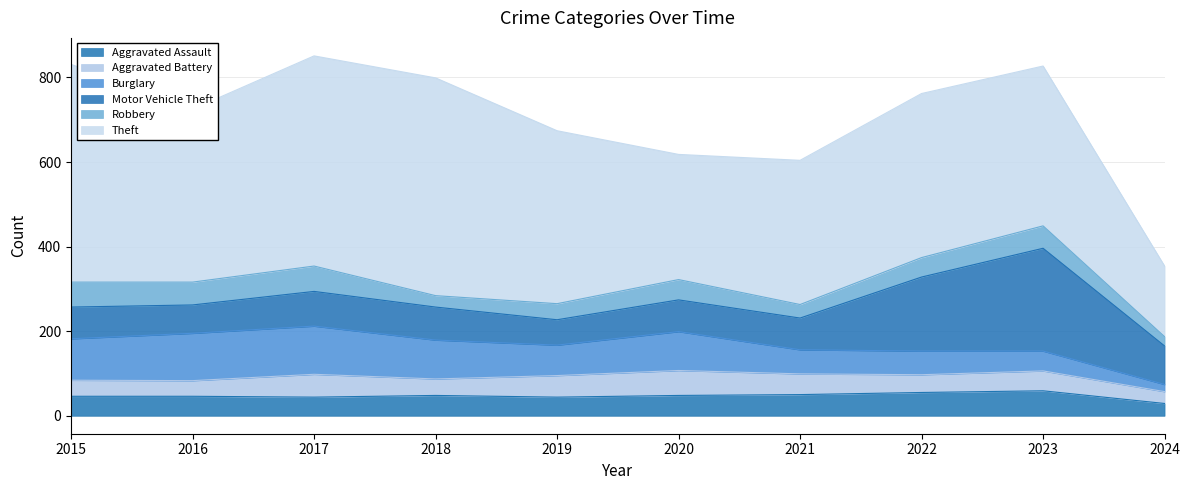

Between 2016 and 2018, which is larger?

2018